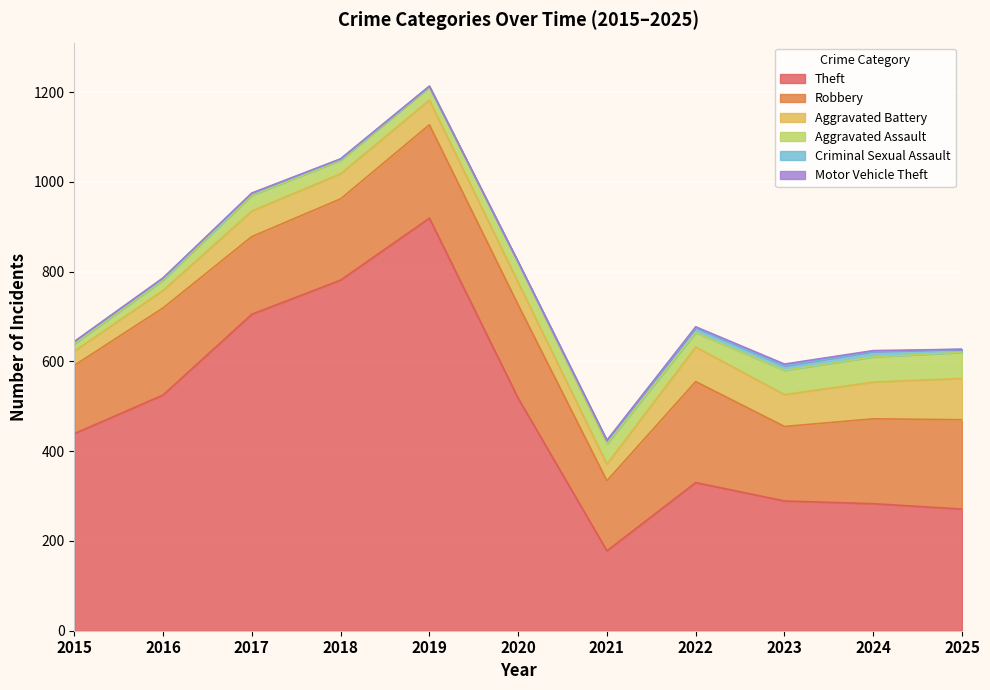

What are all the series names shown in the legend?

Theft, Robbery, Aggravated Battery, Aggravated Assault, Criminal Sexual Assault, Motor Vehicle Theft